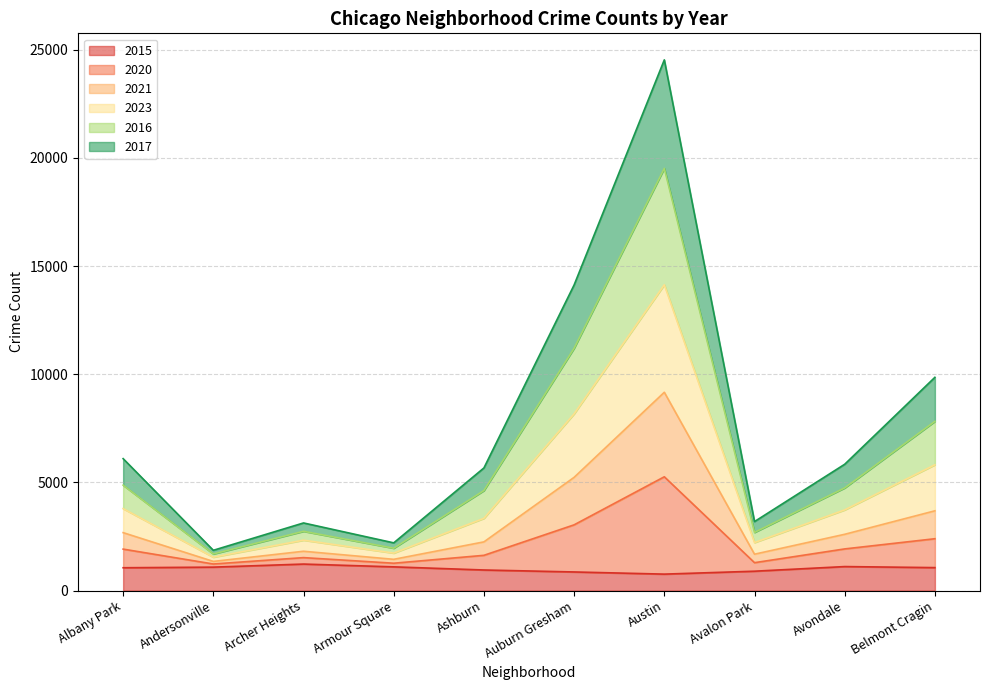

At which category does the chart reach its minimum across all series?

Austin